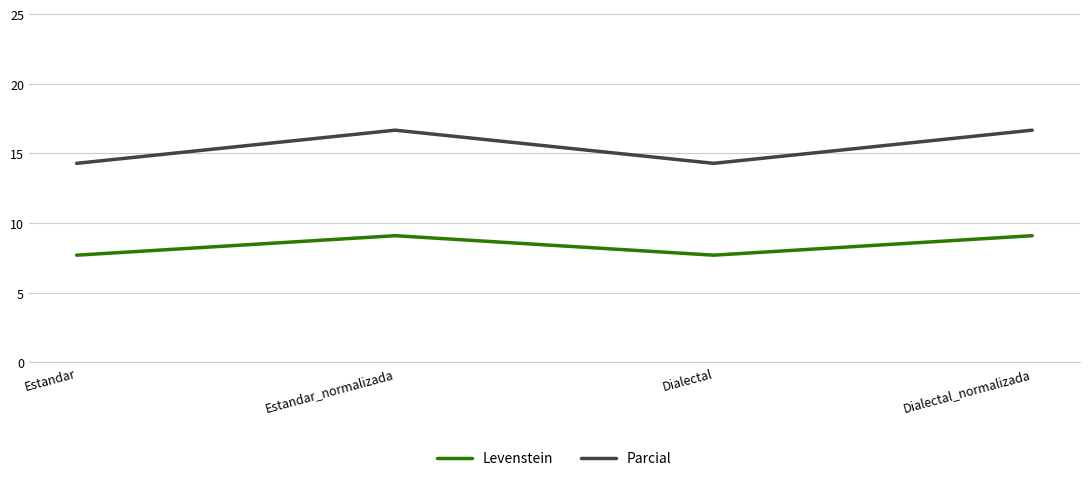

List the series in order of their overall mean, highest first.

Parcial, Levenstein